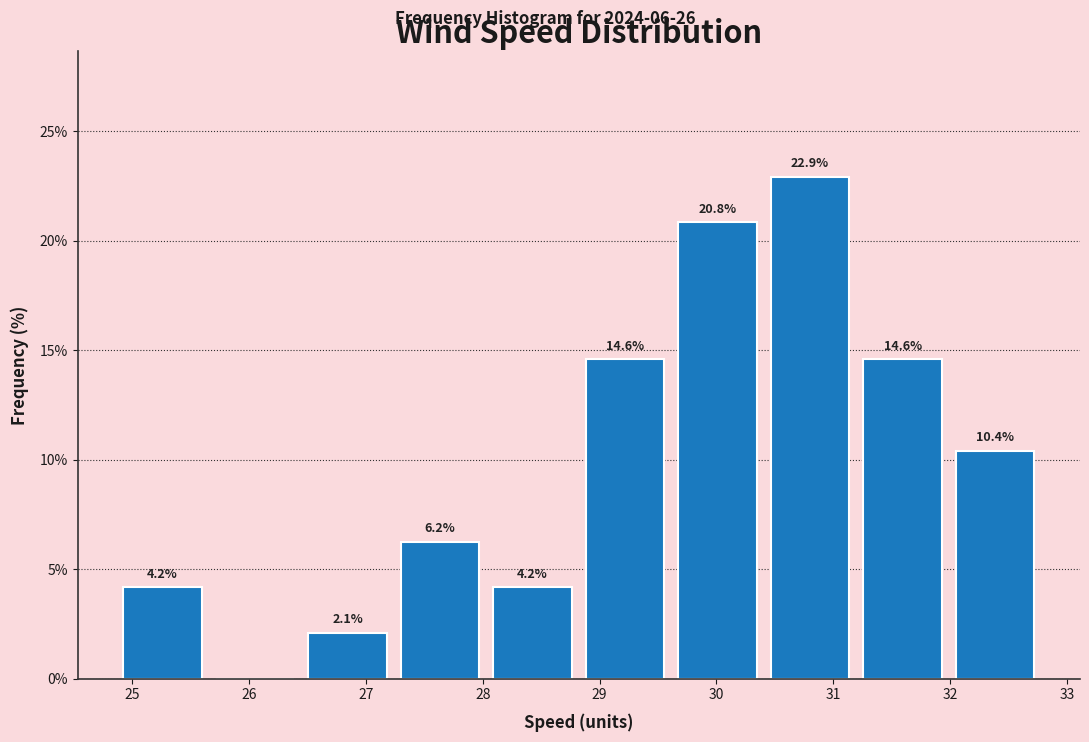

Over which range of the x-axis is the bar tallest?

30.4 to 31.2